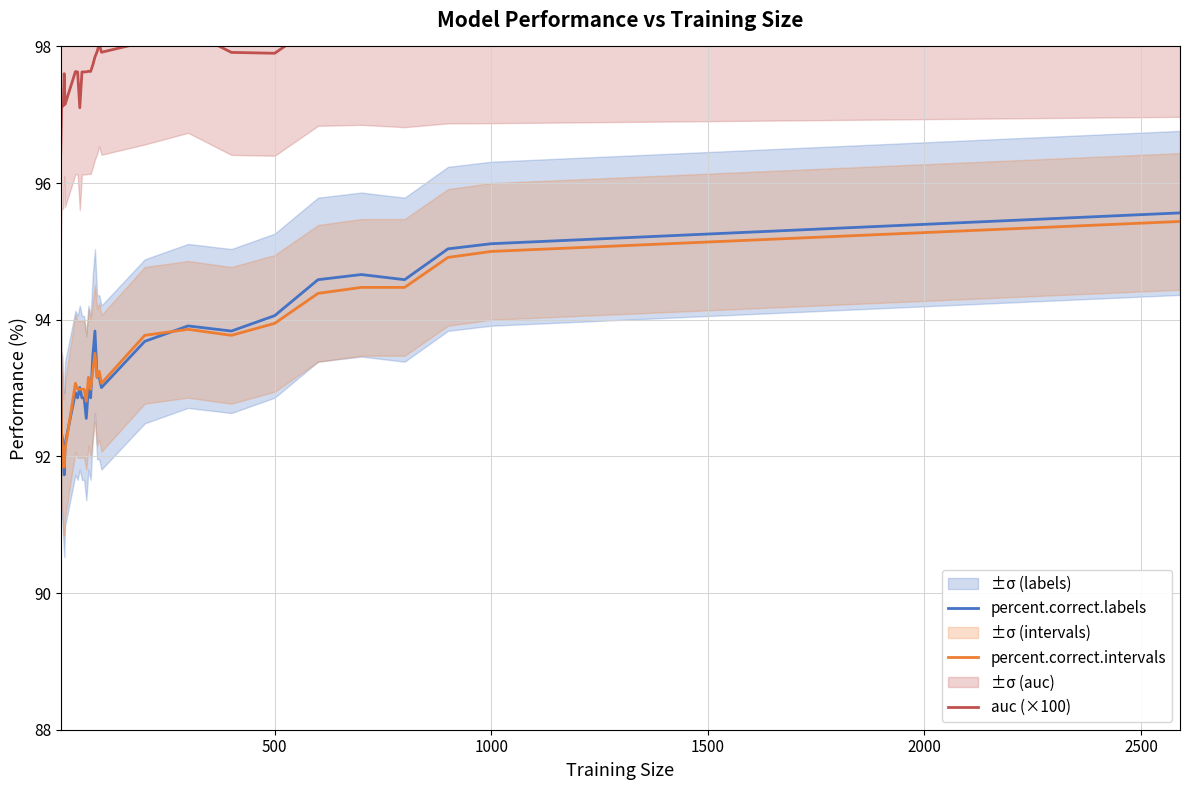

What is the value of the percent.correct.intervals point at the 6th from the left?

92.1